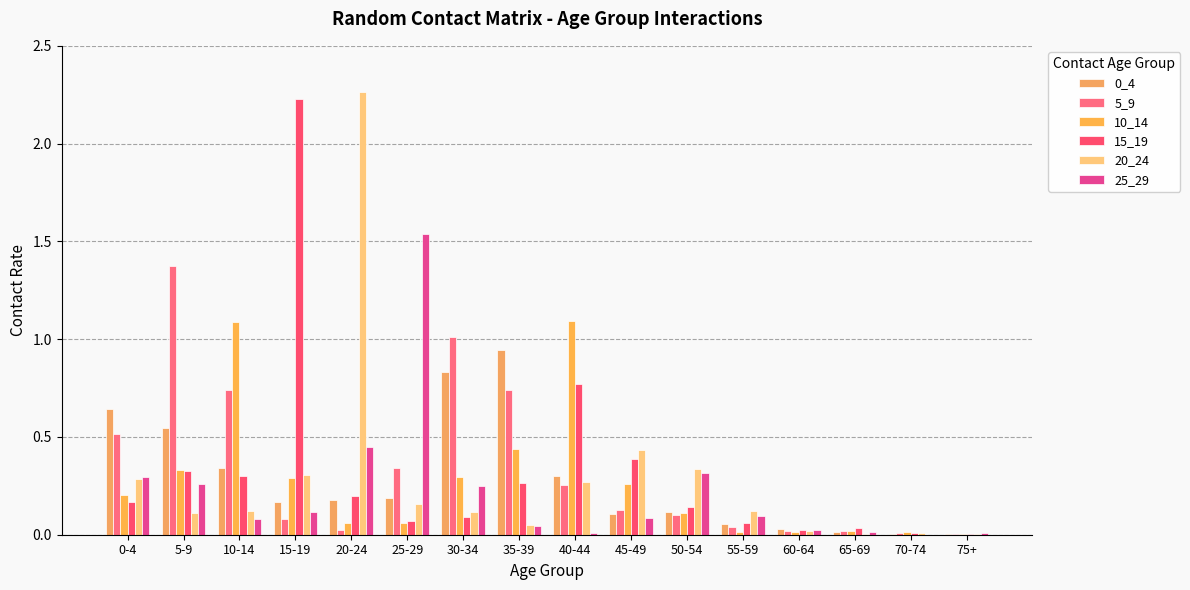

What position from the right is 0-4?

16